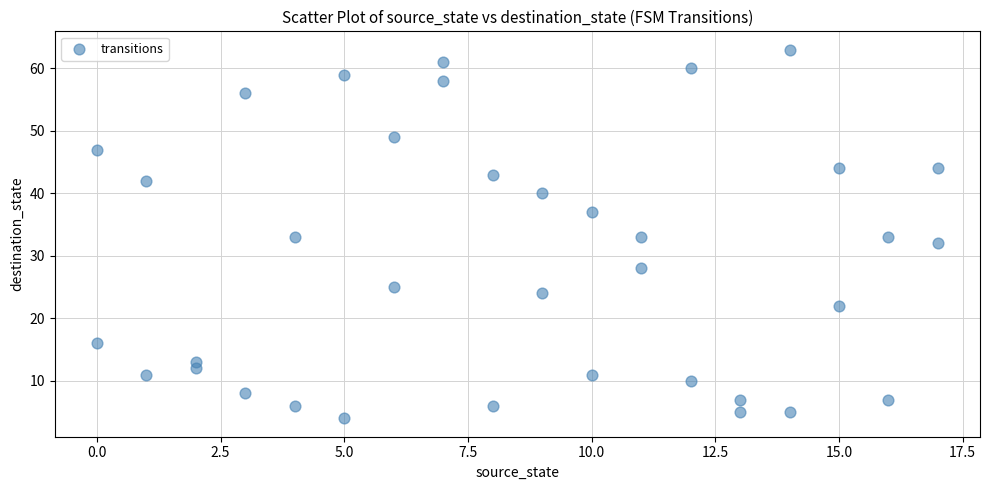

What is the range of Y values (max minus min)?

59